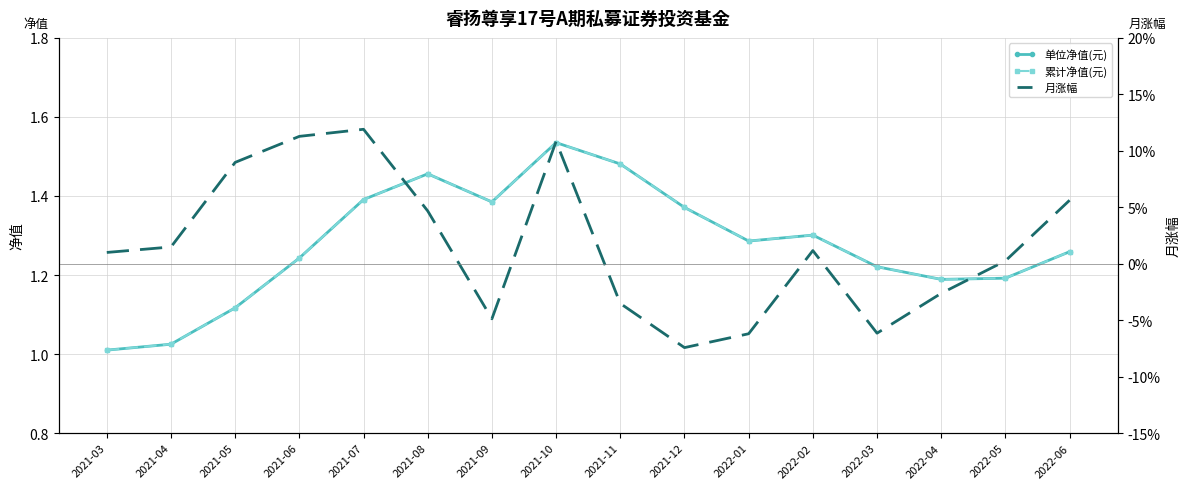

Read the 单位净值(元) value at 2021-03.

1.0